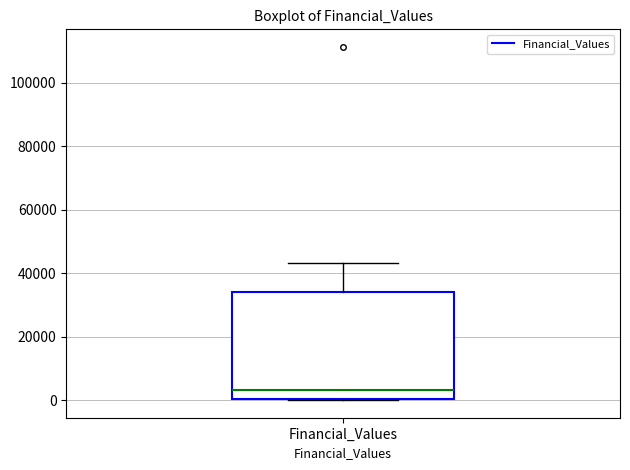

Read this box plot against the y-axis: the position of the median line, the range covered by the box, and the ends of both whiskers. The values are not printed on the chart, so give them approximately, as read against the axis.

median 4000, box 0 to 34000, whiskers 0 to 44000